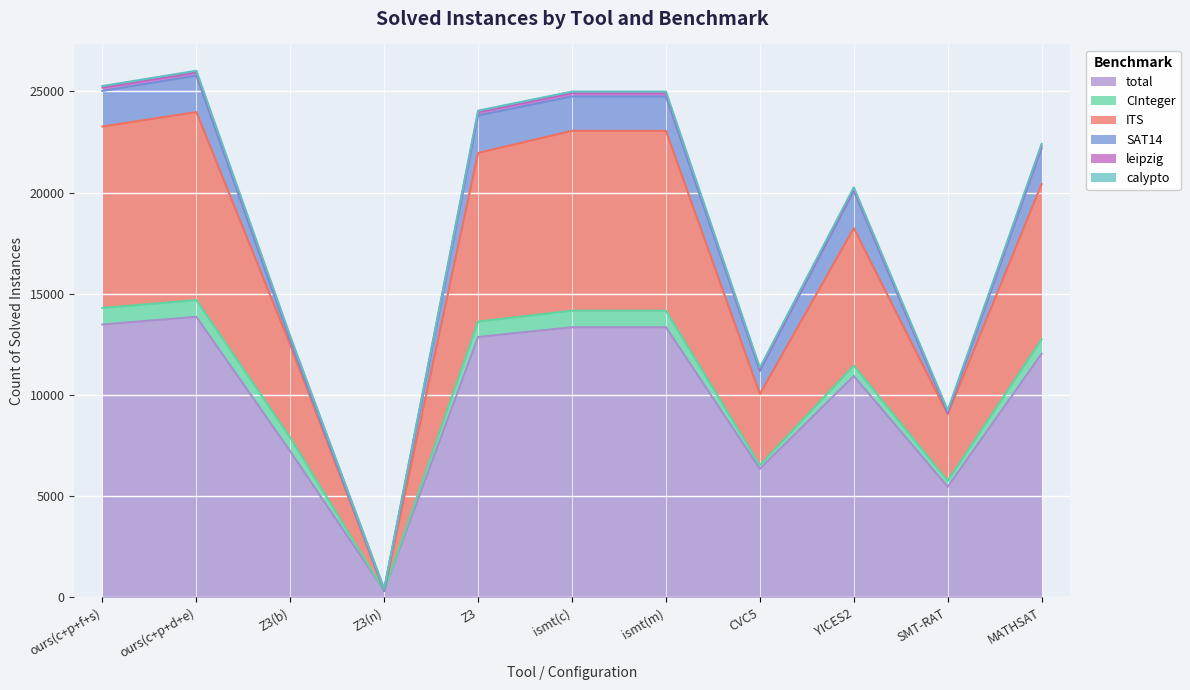

What is the label of the 9th point from the left?

YICES2